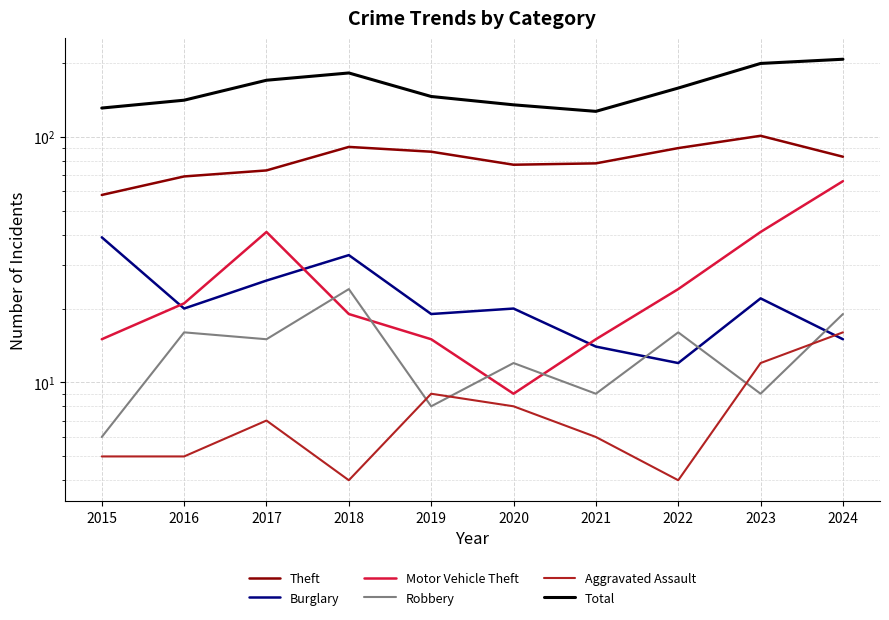

What is the difference between the maximum and minimum values in the Aggravated Assault series?

12